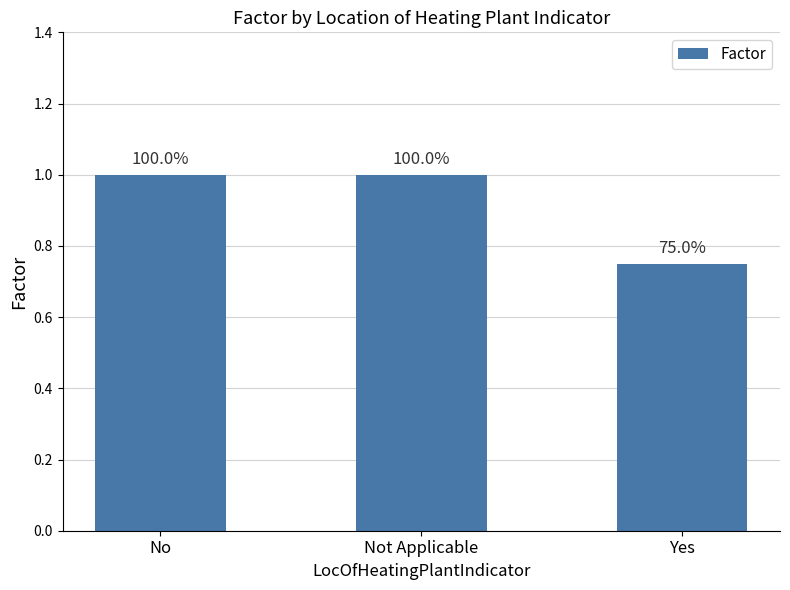

Does the chart contain any negative values?

No